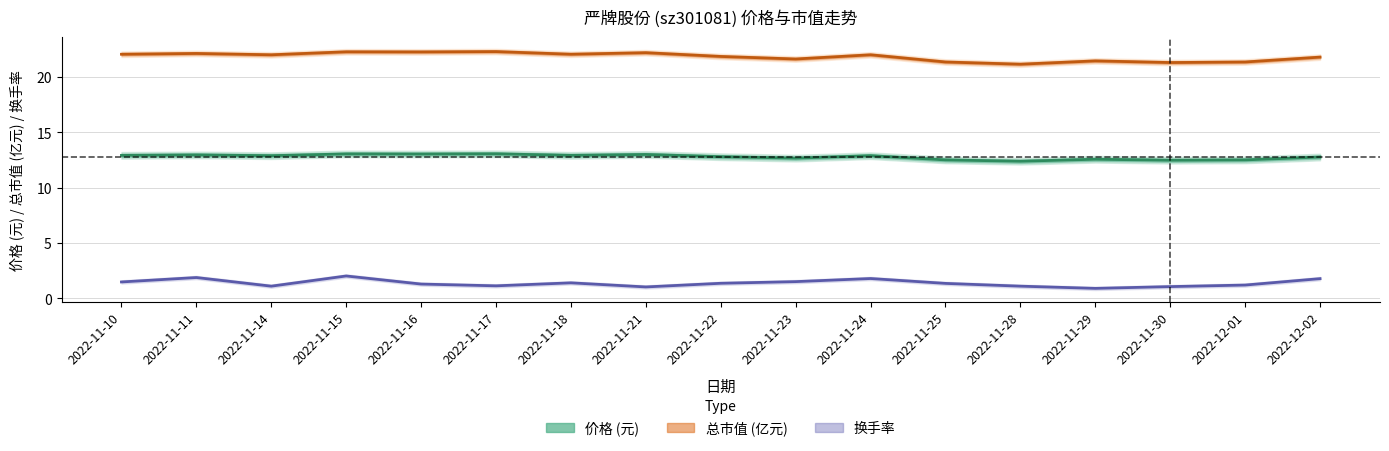

What is the total value across all series at 2022-11-22?

36.0